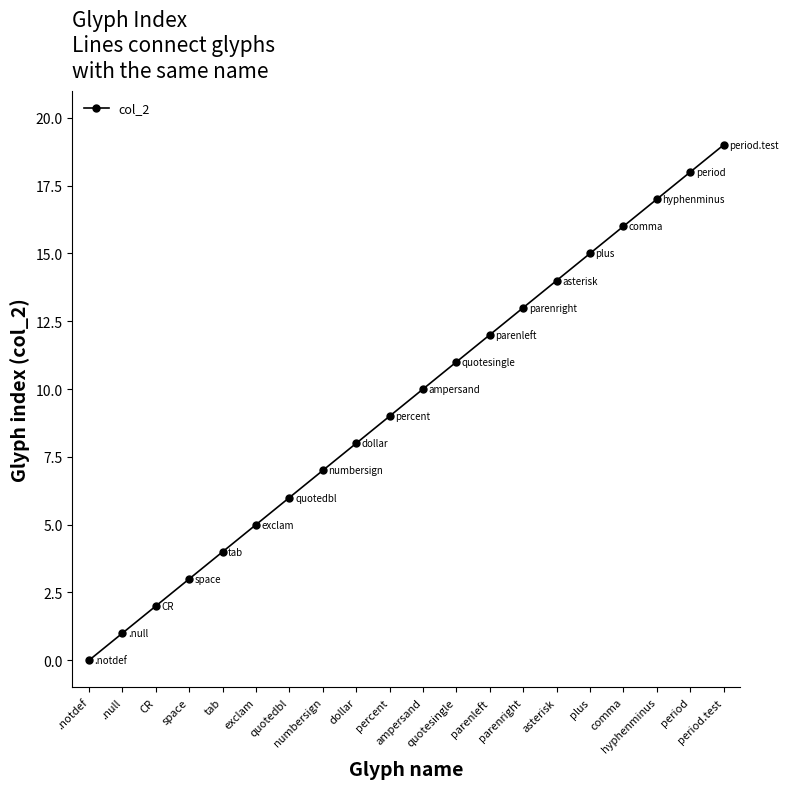

Rank the categories by value from highest to lowest.

period.test, period, hyphenminus, comma, plus, asterisk, parenright, parenleft, quotesingle, ampersand, percent, dollar, numbersign, quotedbl, exclam, tab, space, CR, .null, .notdef